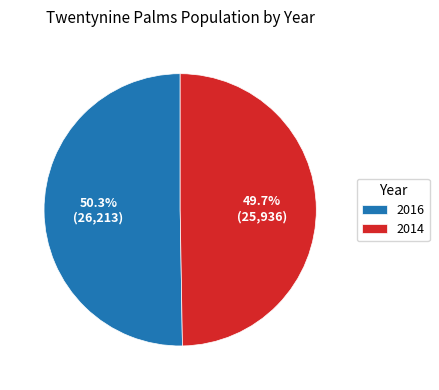

Count the number of slices in the pie.

2